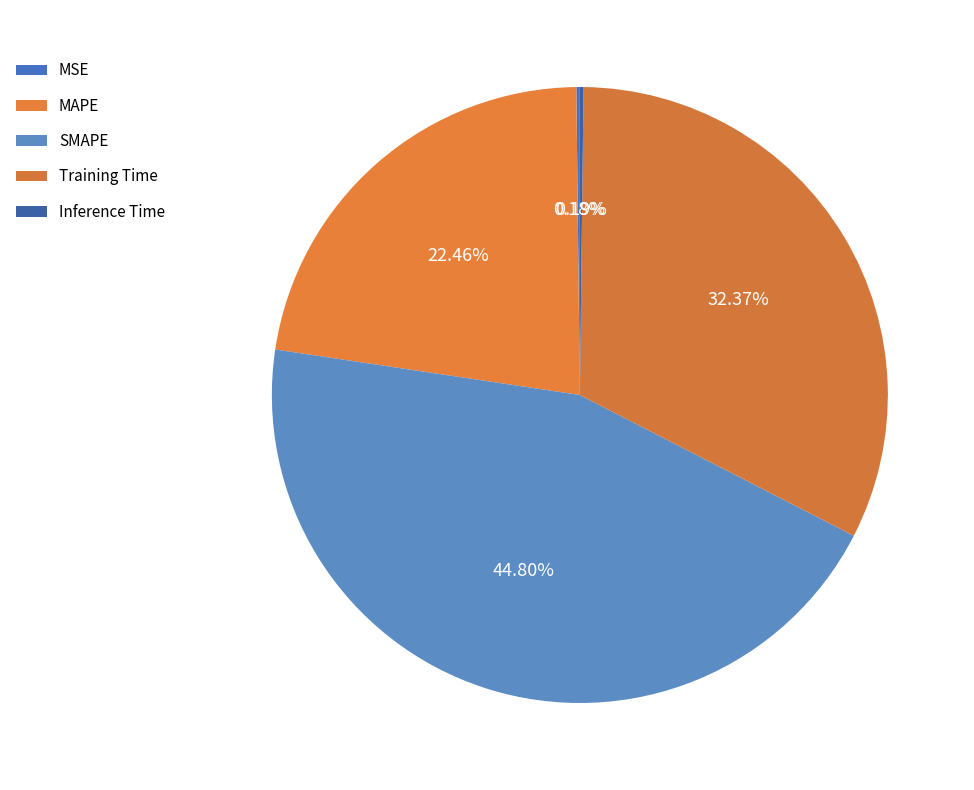

Count the number of slices in the pie.

5